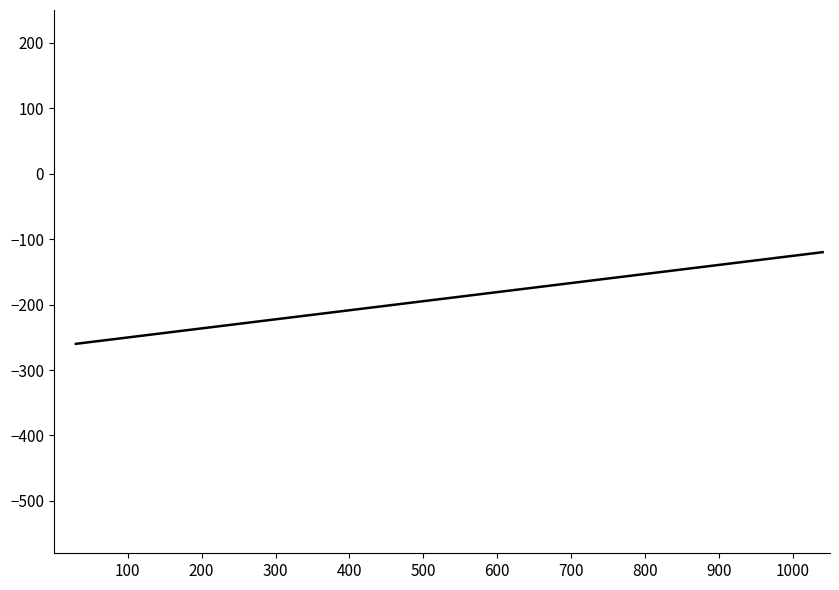

Reading left to right, transcribe all the data shown in this chart.

-260.0	-248.3	-236.7	-225.0	-213.3	-201.7	-190.0	-178.3	-166.7	-155.0	-143.3	-131.7	-120.0